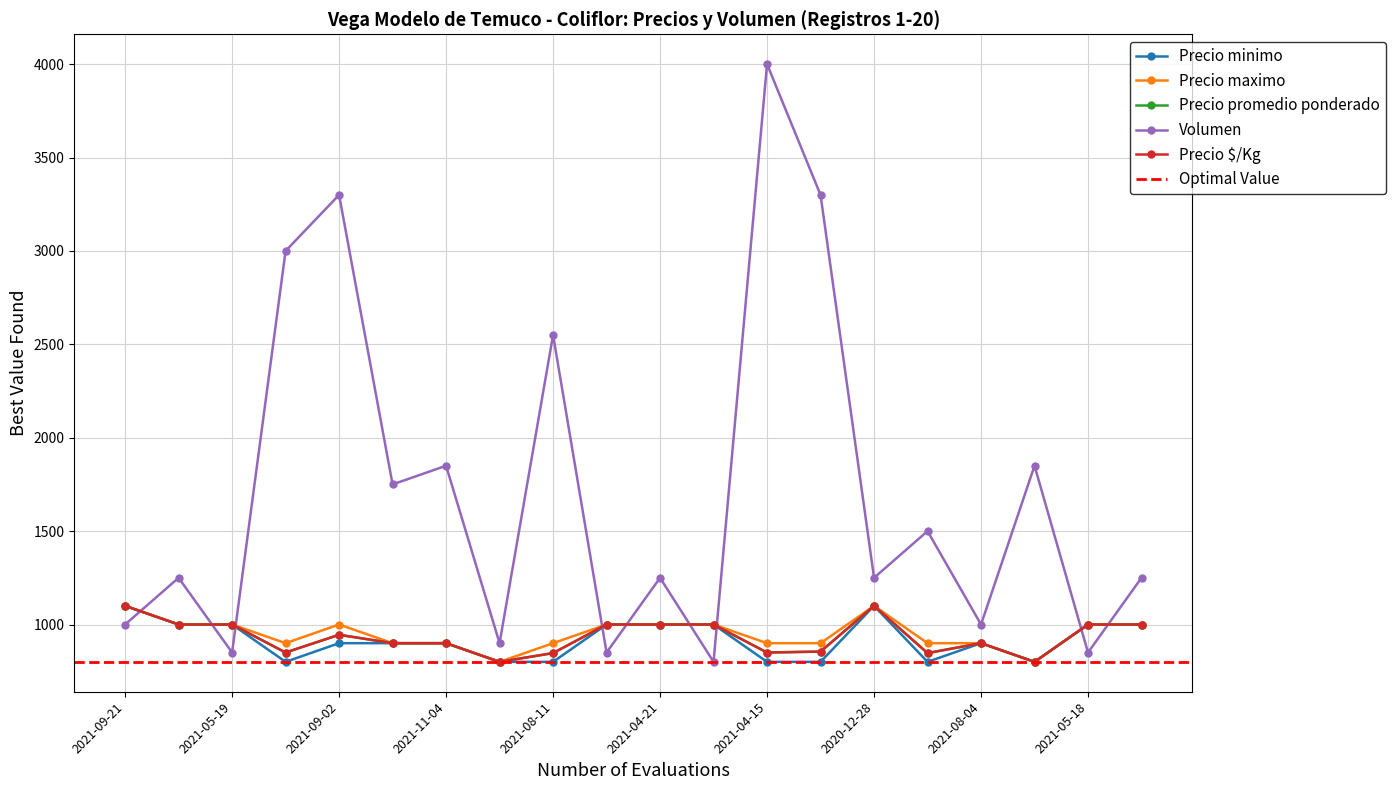

Rank the series by their maximum value, from highest to lowest.

Volumen, Precio minimo, Precio maximo, Precio promedio ponderado, Precio $/Kg